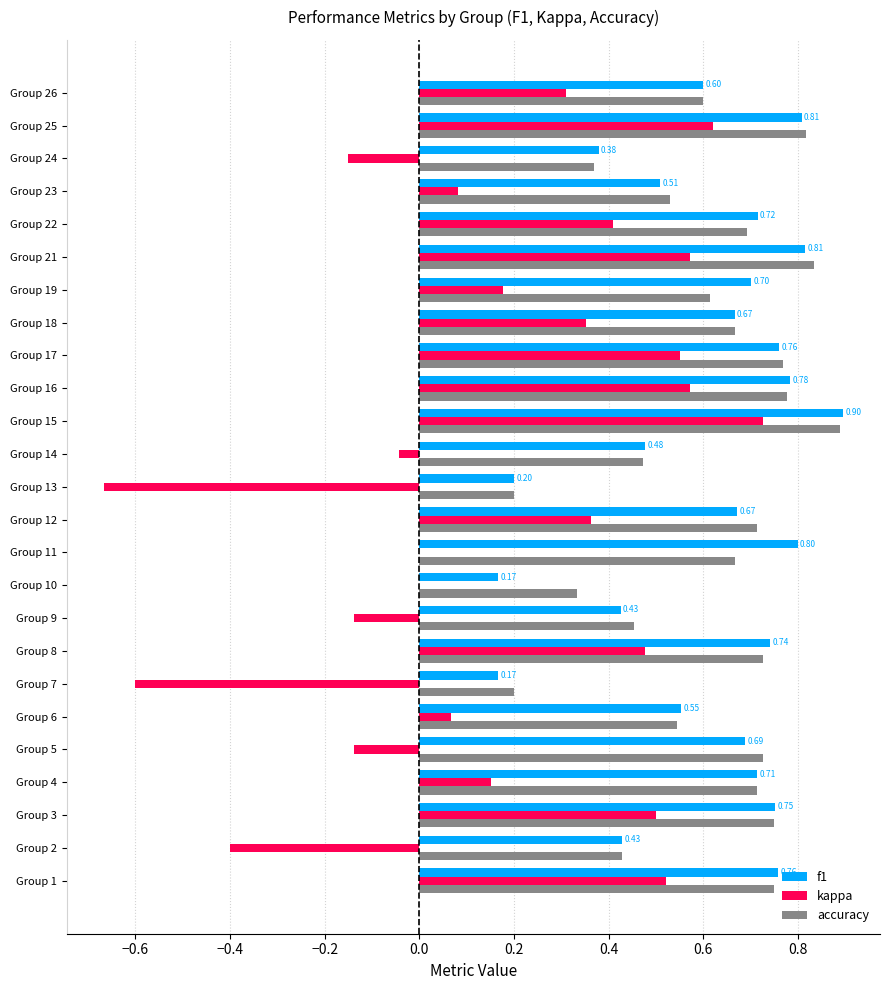

What is the sum of all kappa values?

4.3